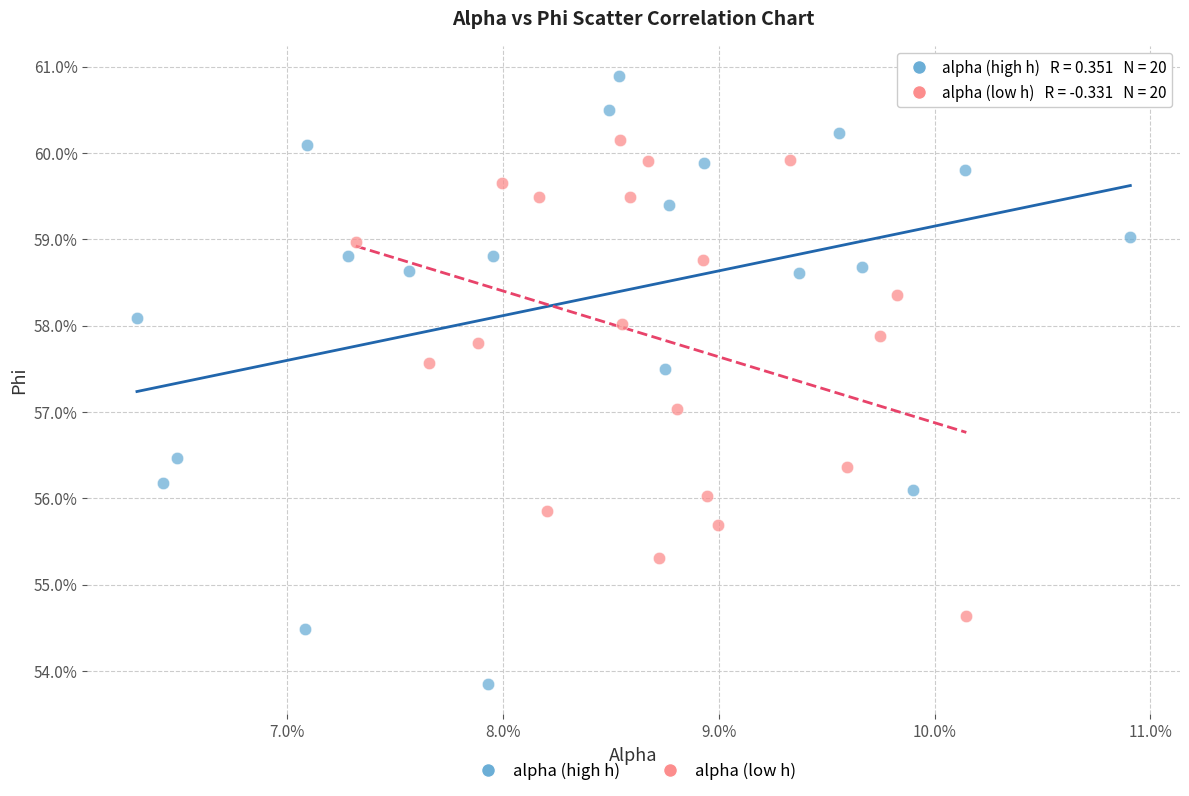

What are all the series names shown in the legend?

alpha (high h), alpha (low h)